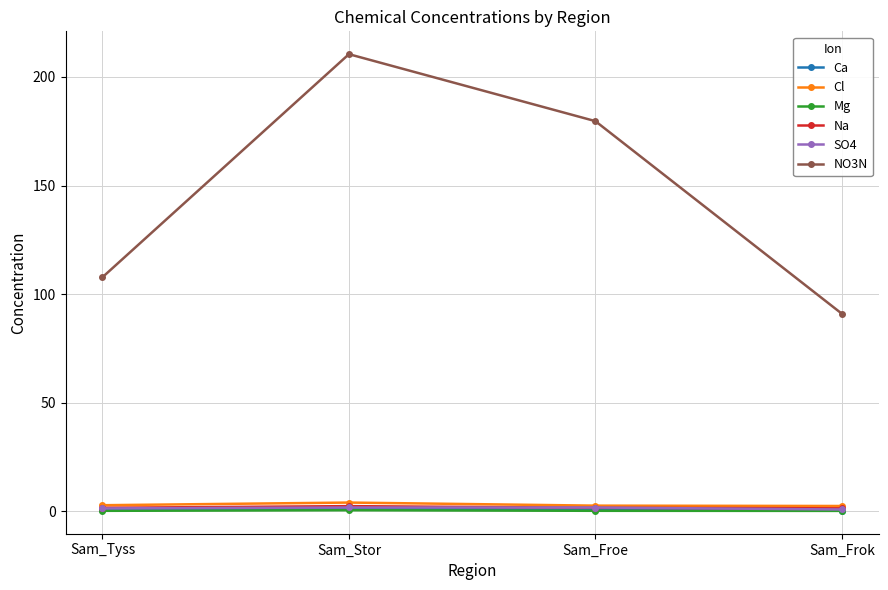

What is the spread (max minus min) of values at Sam_Frok?

90.8